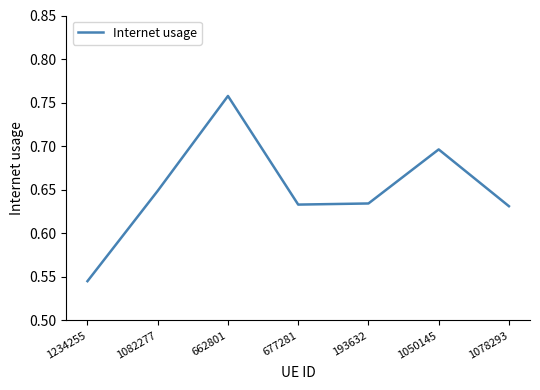

Does the chart have visible grid lines?

No